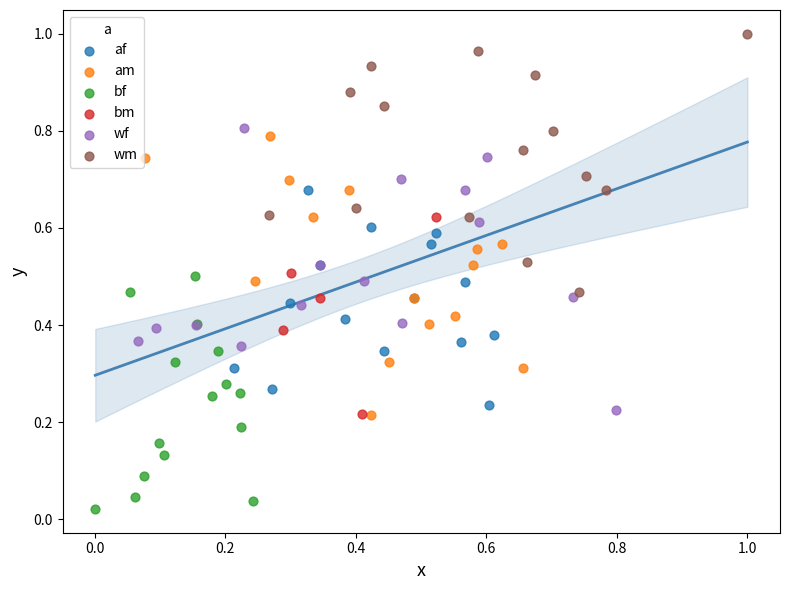

Which series reaches the minimum Y coordinate?

bf